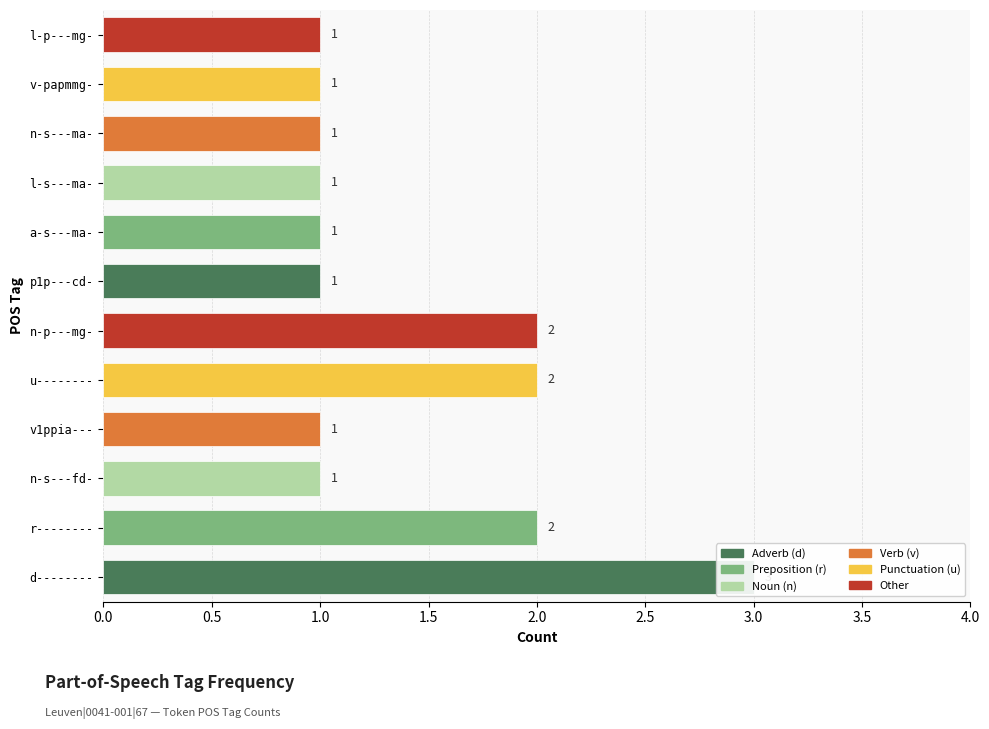

Rank the categories by value from highest to lowest.

d--------, r--------, u--------, n-p---mg-, n-s---fd-, v1ppia---, p1p---cd-, a-s---ma-, l-s---ma-, n-s---ma-, v-papmmg-, l-p---mg-